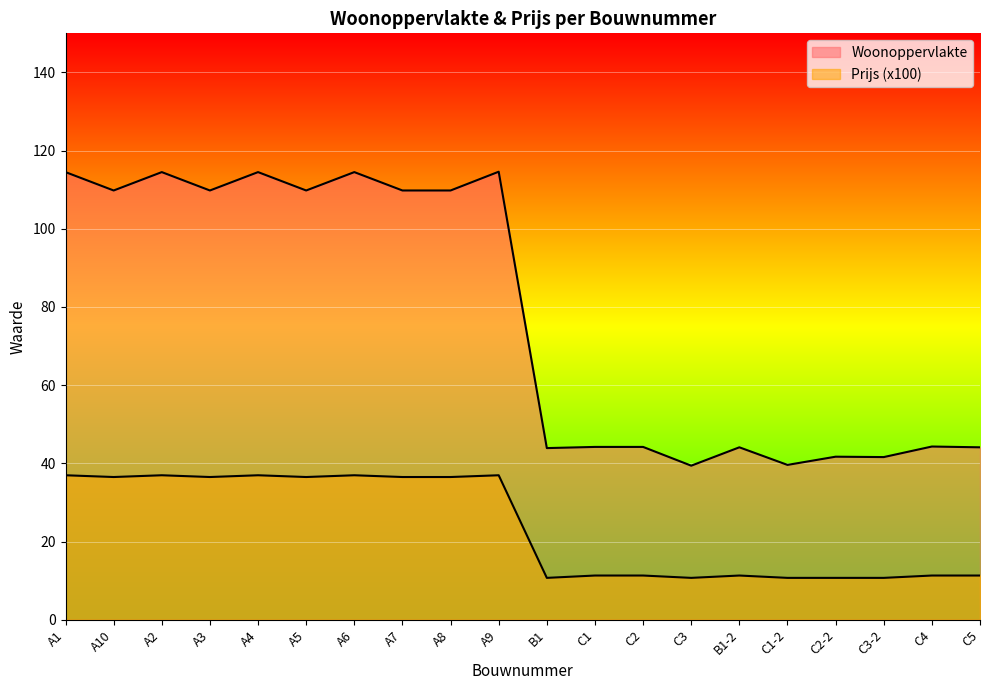

At which label is Woonoppervlakte closest to 77?

C4